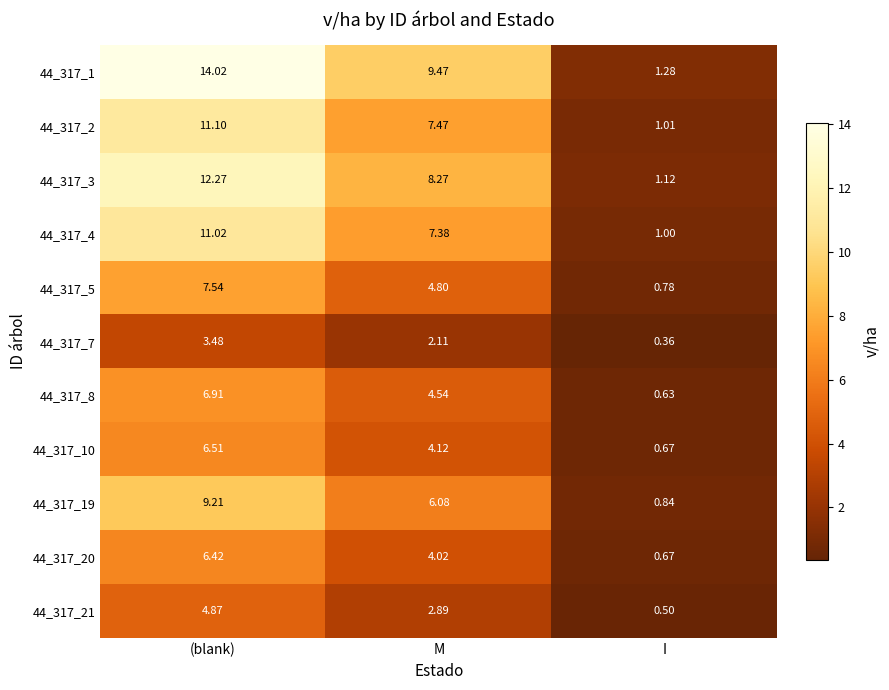

At which label does 44_317_4 reach its minimum?

I